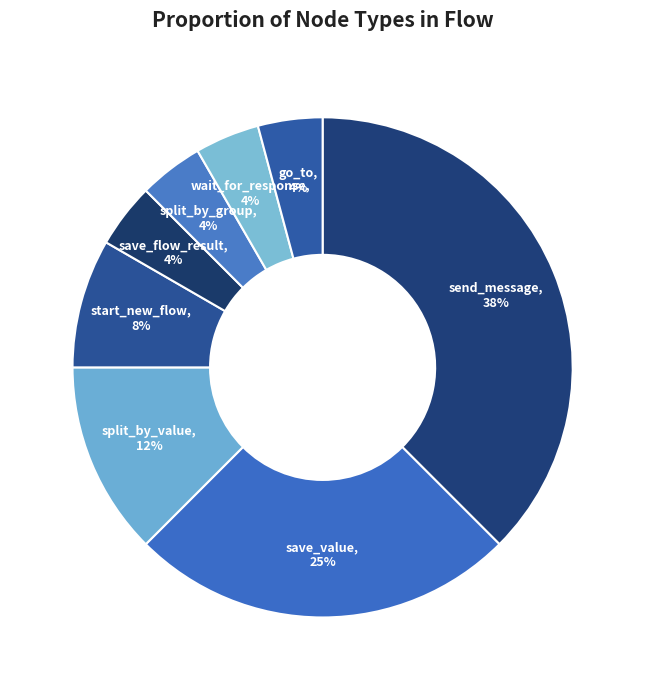

To the nearest percent, what portion does save_value represent?

25%